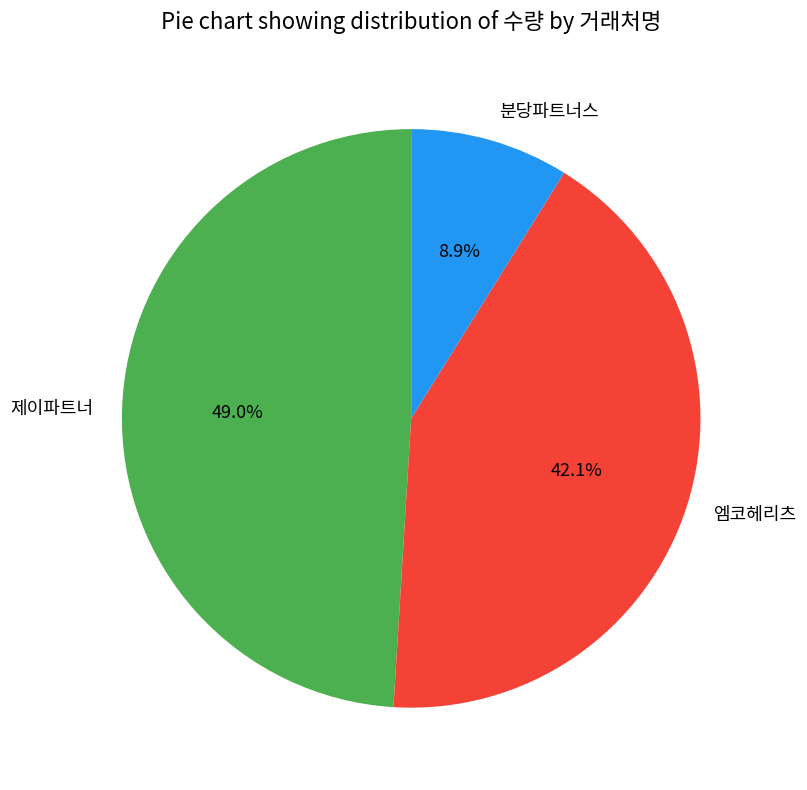

What is the smallest slice in the pie chart?

분당파트너스